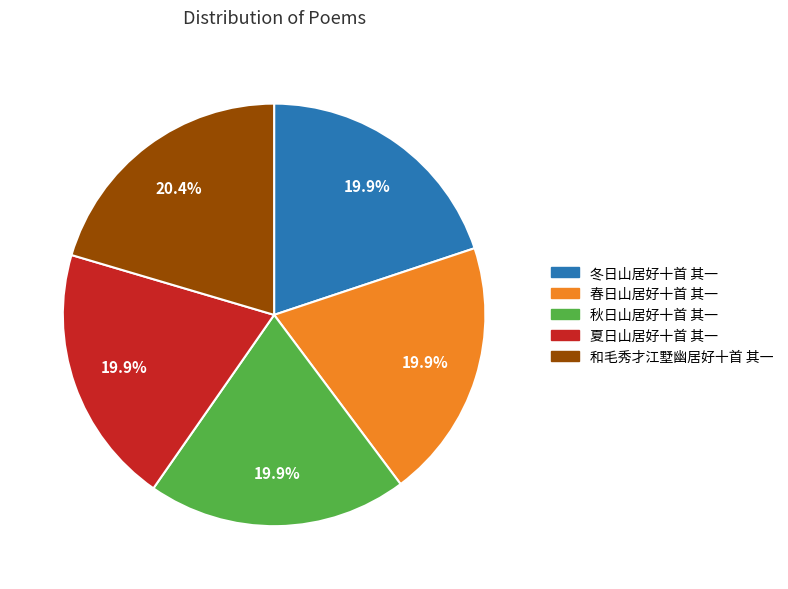

To the nearest percent, what percentage of the pie is 春日山居好十首 其一?

20%